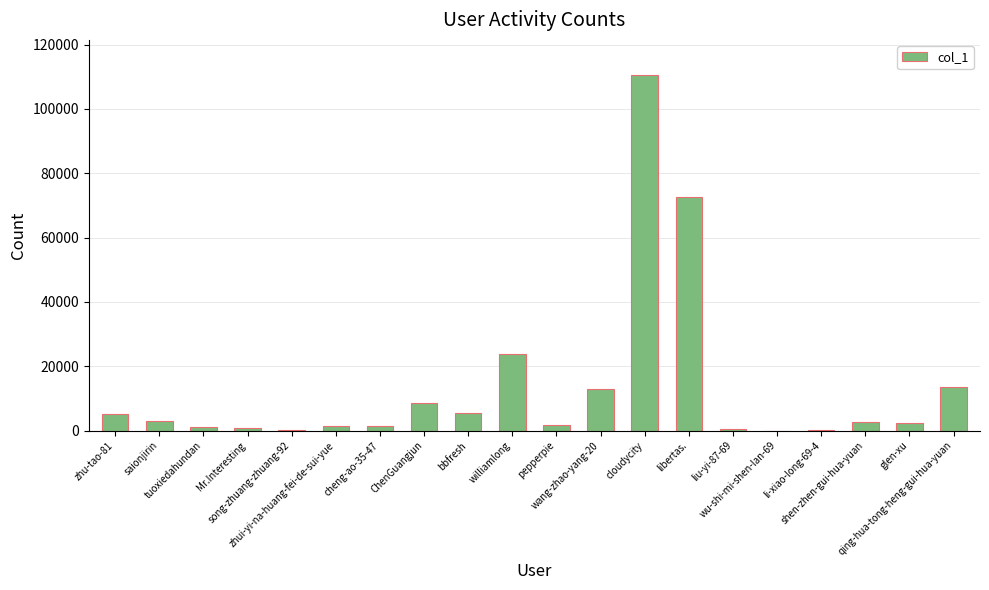

How many data points does each series have?

20